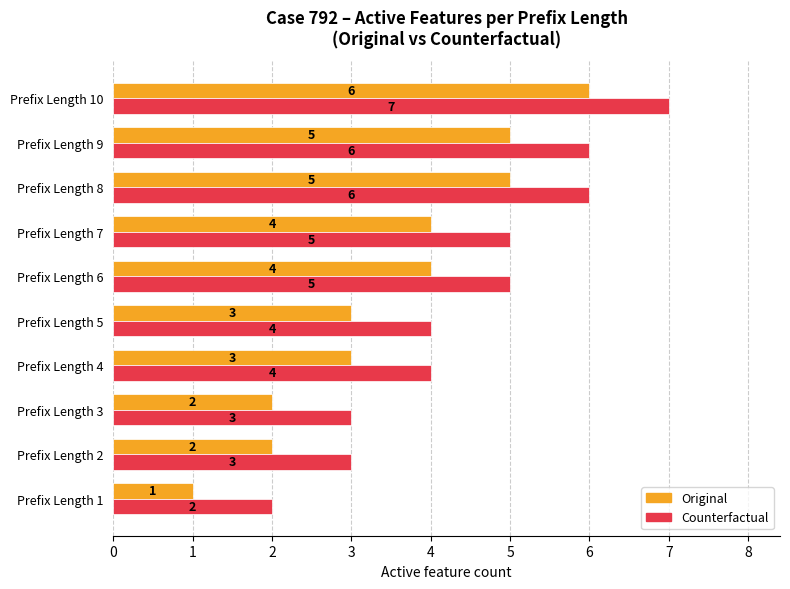

How many categories are shown in the chart?

10